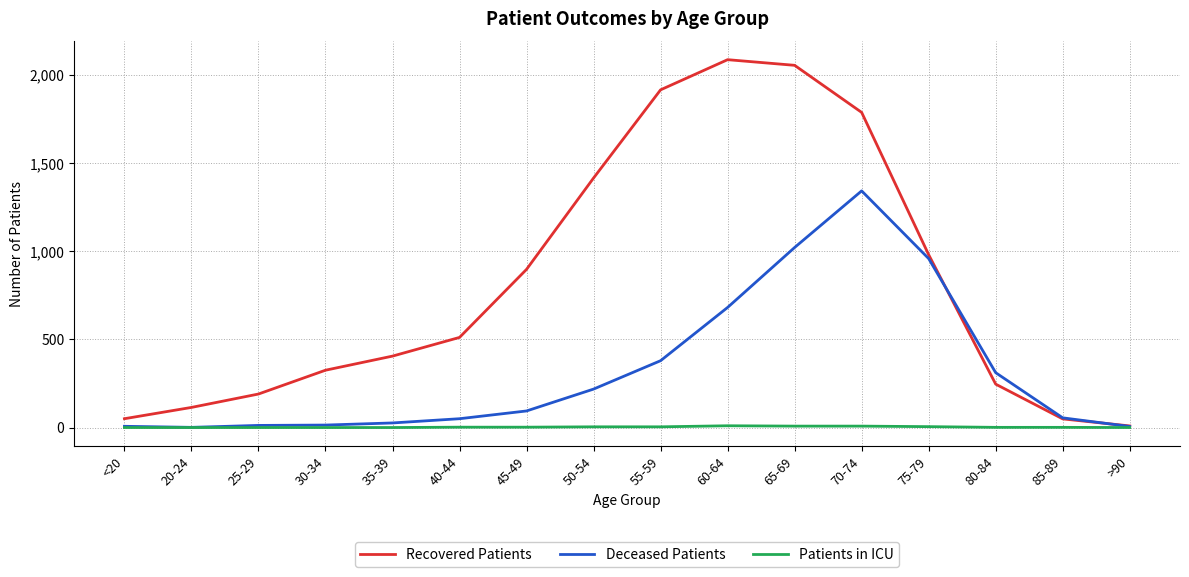

List the series in order of their peak value, lowest first.

Patients in ICU, Deceased Patients, Recovered Patients